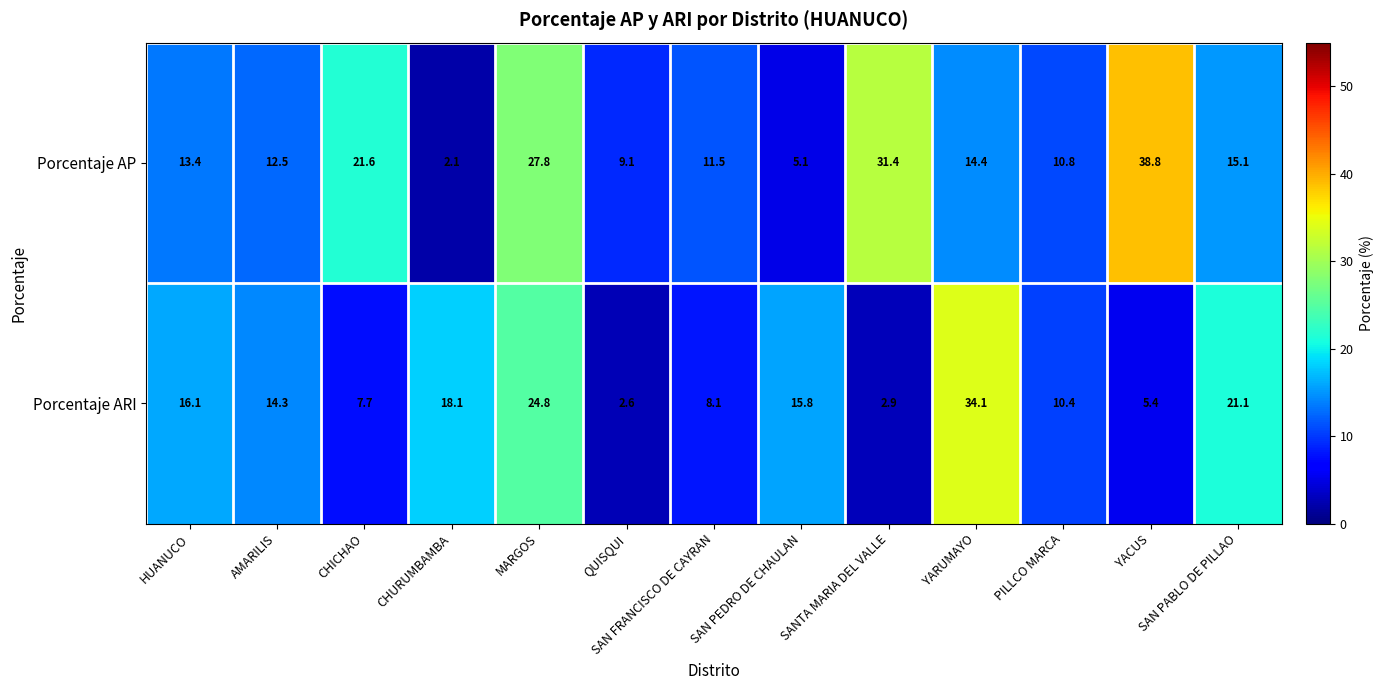

What value does the Porcentaje ARI series have at SAN FRANCISCO DE CAYRAN?

8.1